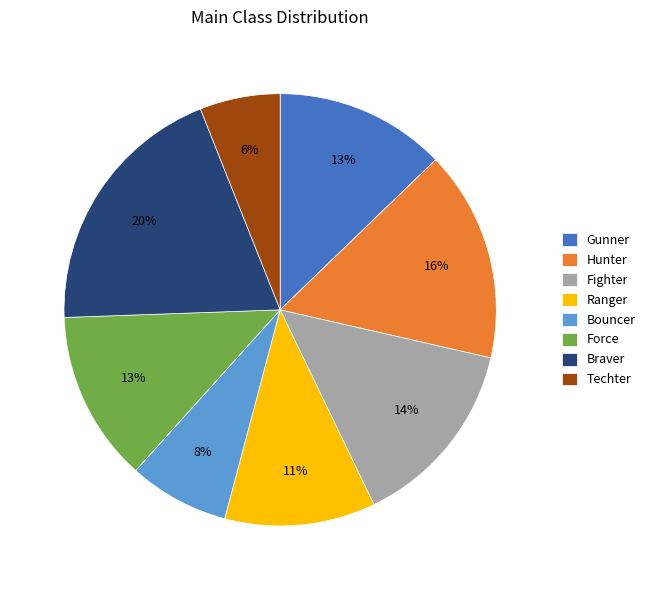

Do Force and Braver together represent more than half of the pie?

No